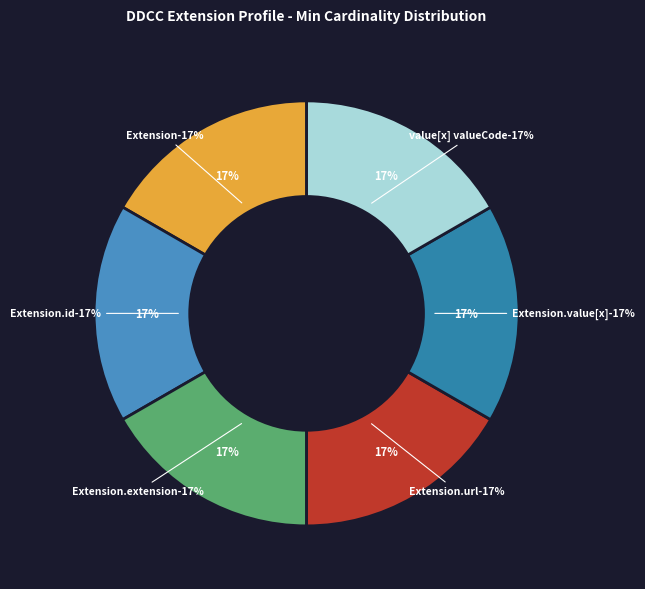

What is the smallest slice in the pie chart?

Extension